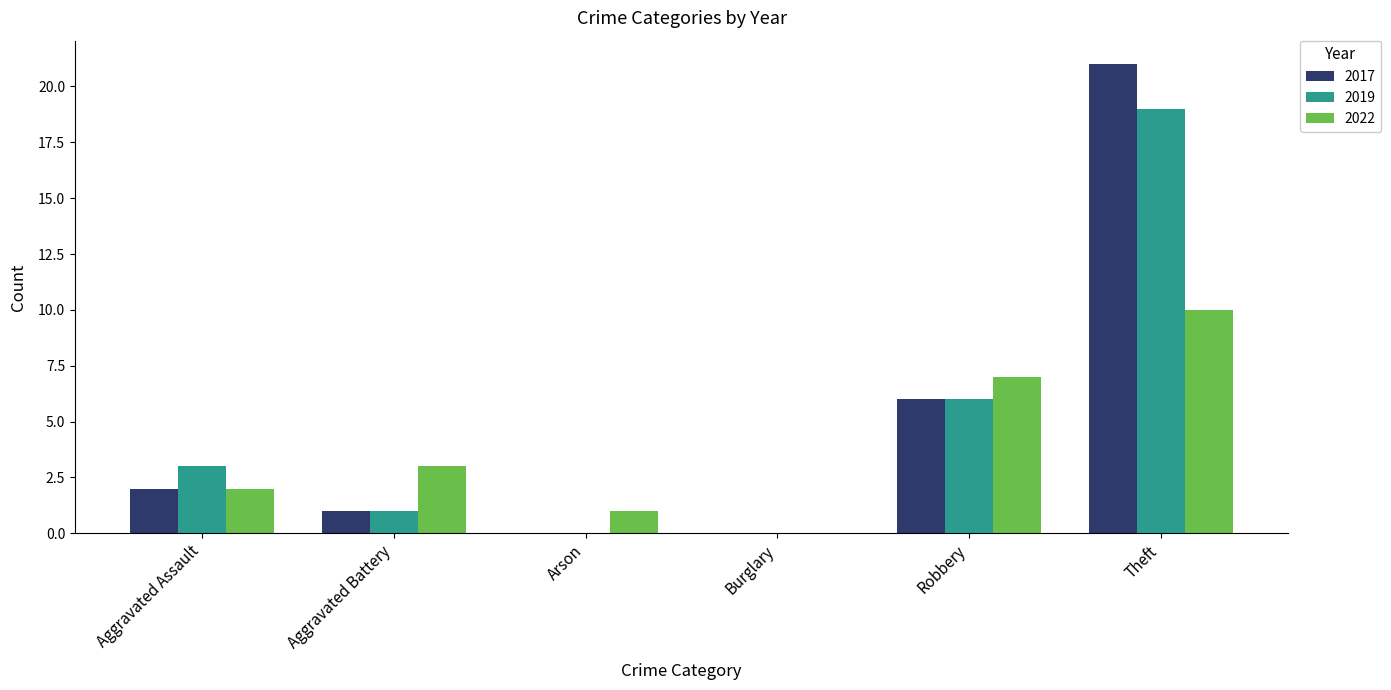

Which series changed the most between Aggravated Battery and Arson?

2022